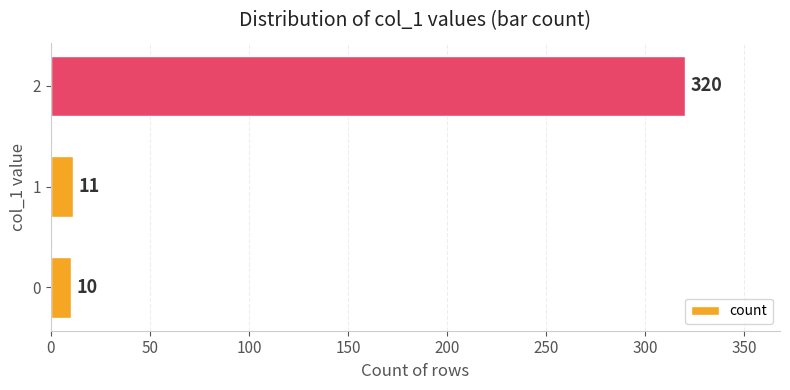

Reading top to bottom, list all the values displayed in this chart.

2=320	1=11	0=10